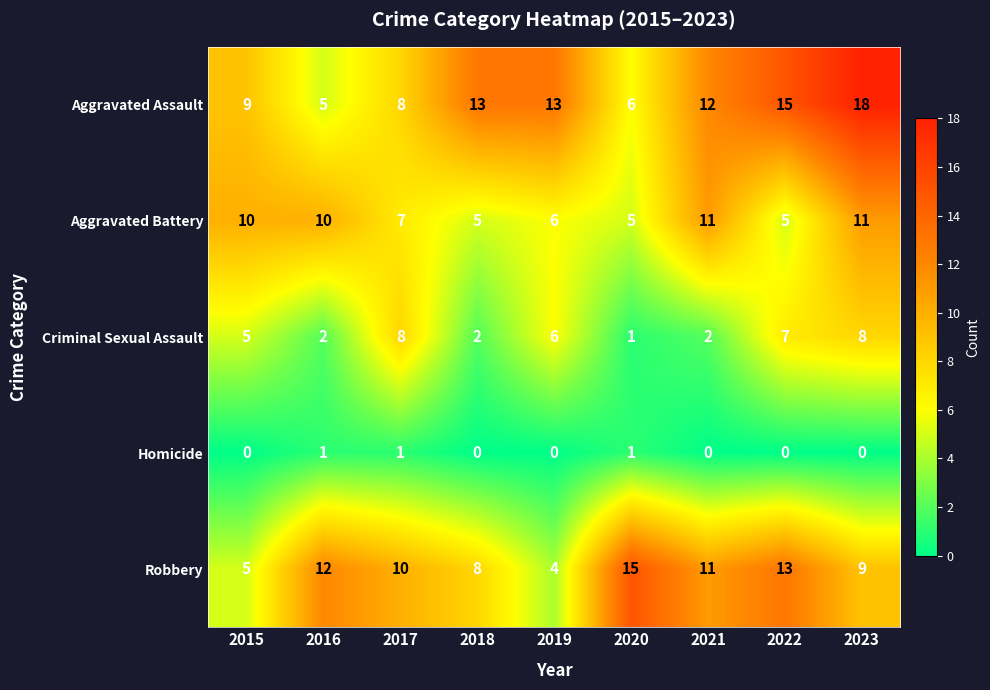

Which series has the widest spread of values?

Aggravated Assault